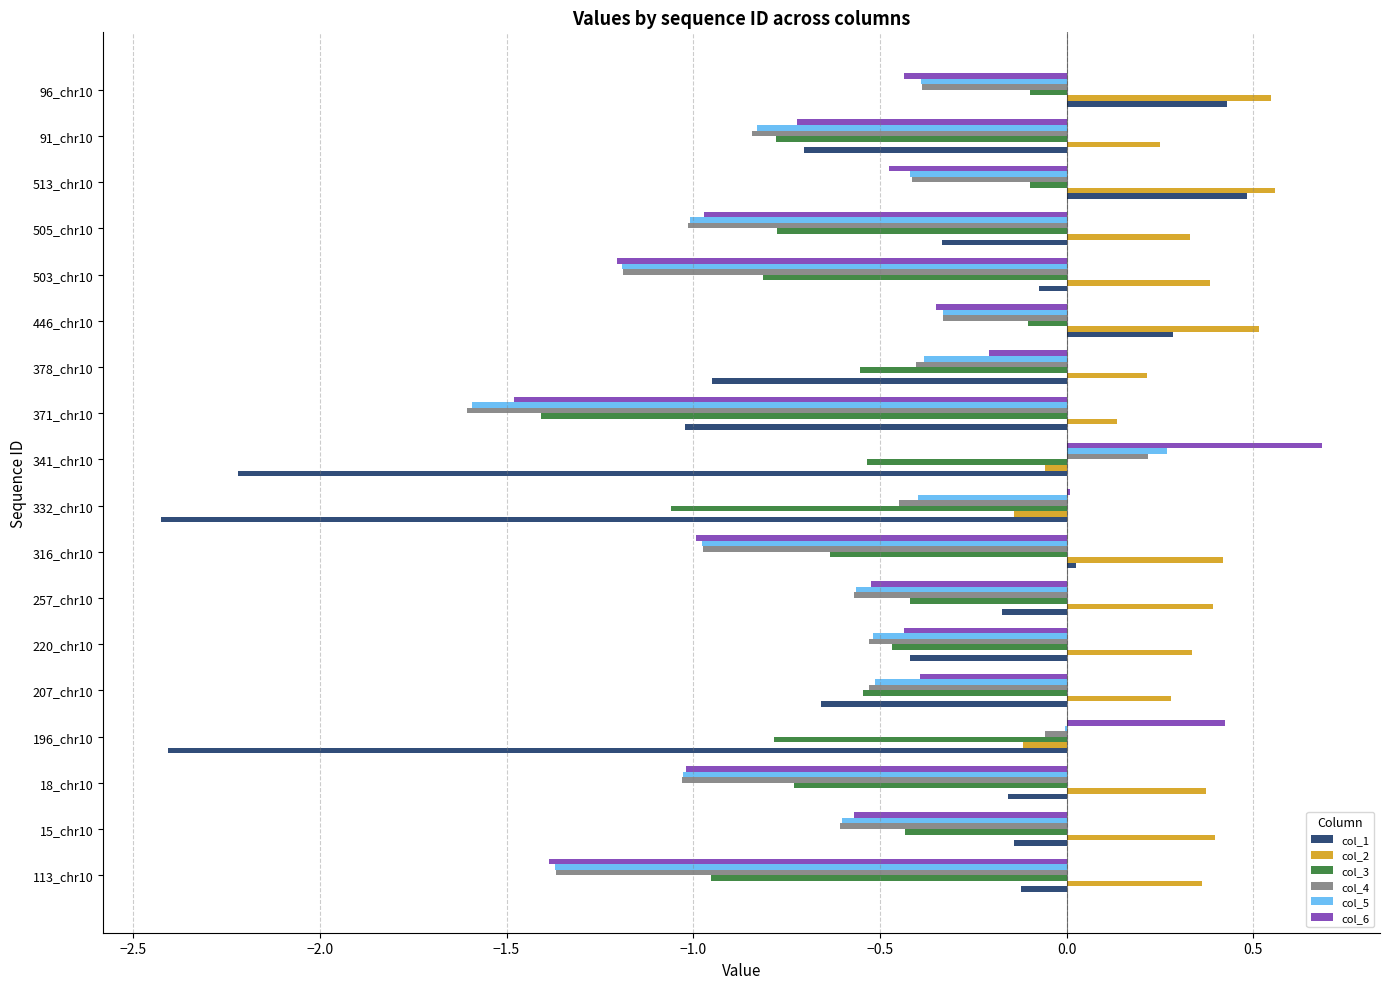

How many data points does each series have?

18